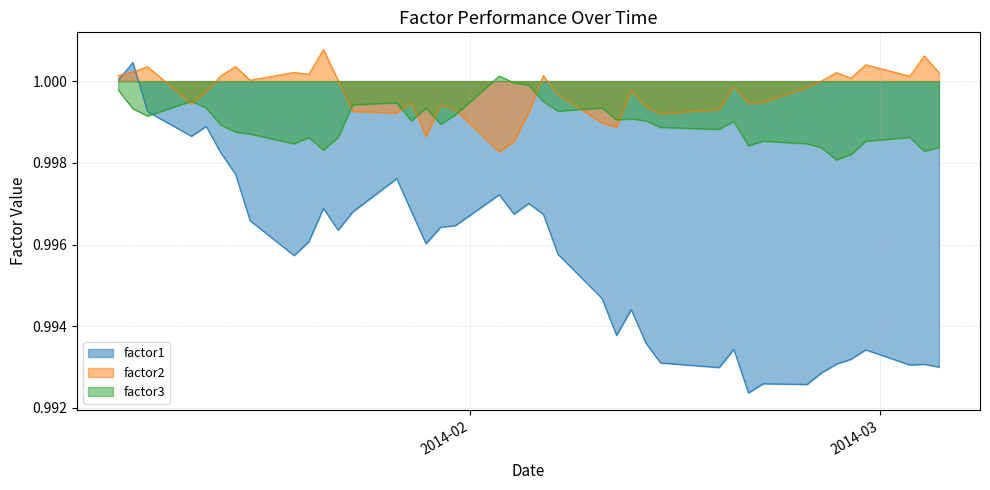

In factor3, how many points are lower than both neighbors (excluding endpoints)?

11